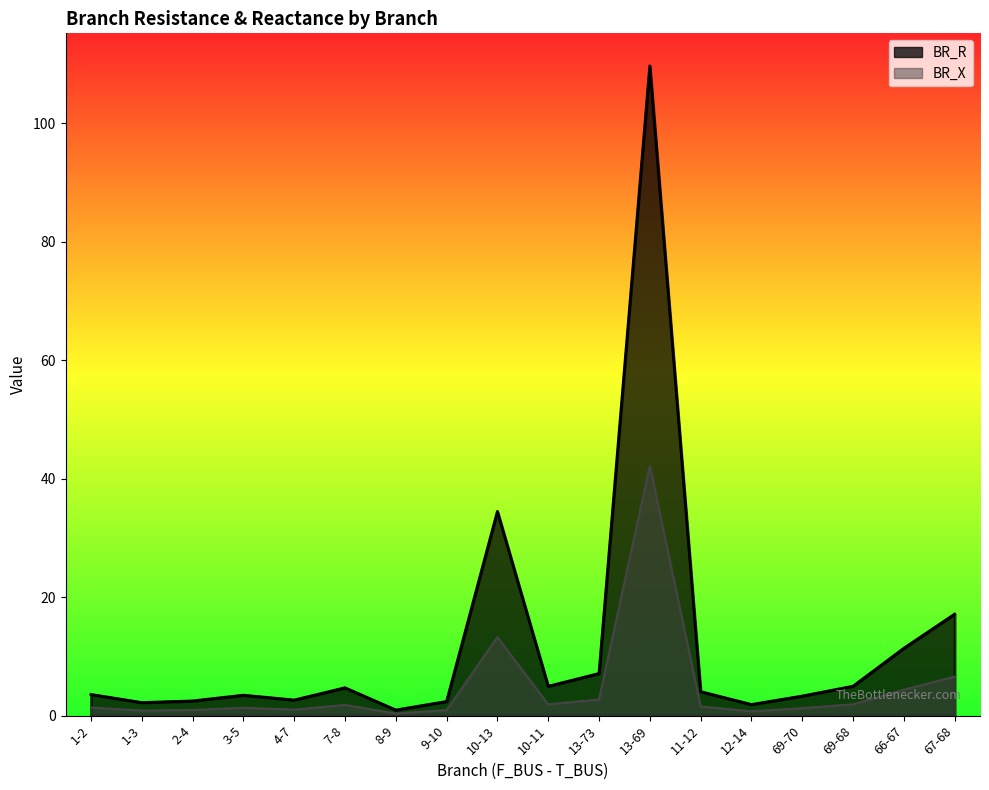

Which series has the largest total across all categories?

BR_R